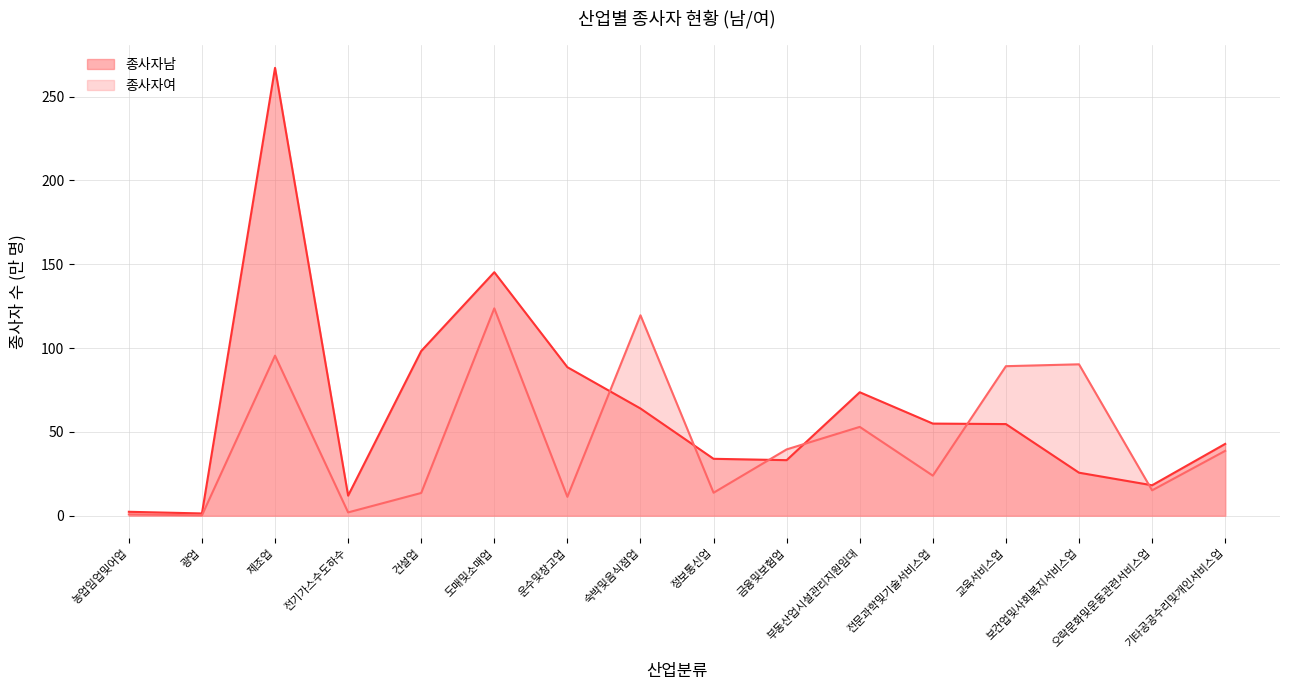

At which label does 종사자남 reach its peak?

제조업